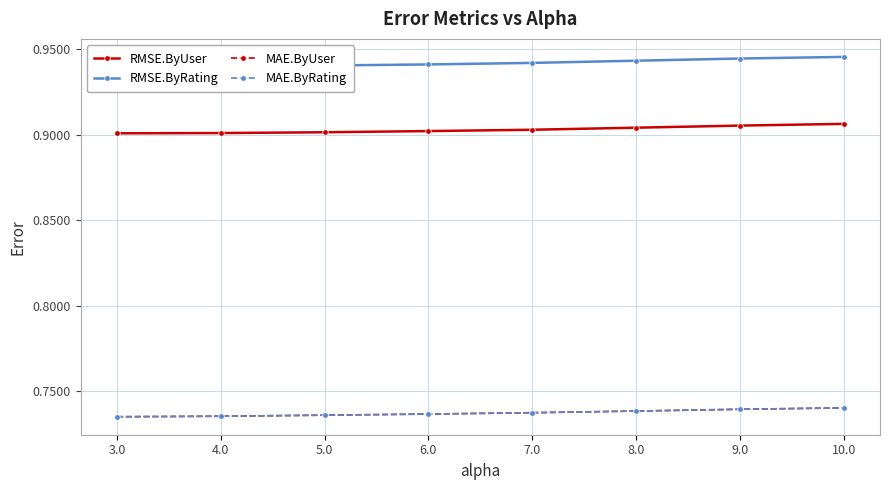

At which label does RMSE.ByUser reach its peak?

10.0